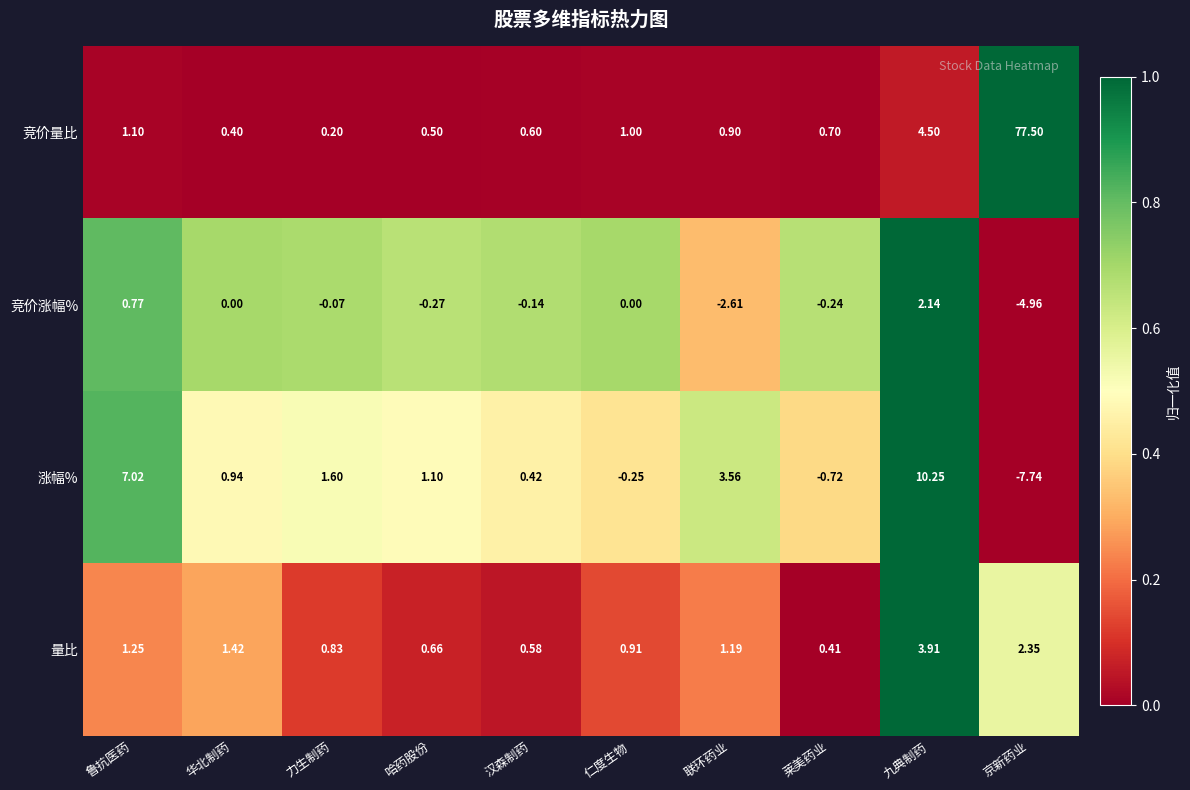

What is the maximum value shown in the chart?

77.5